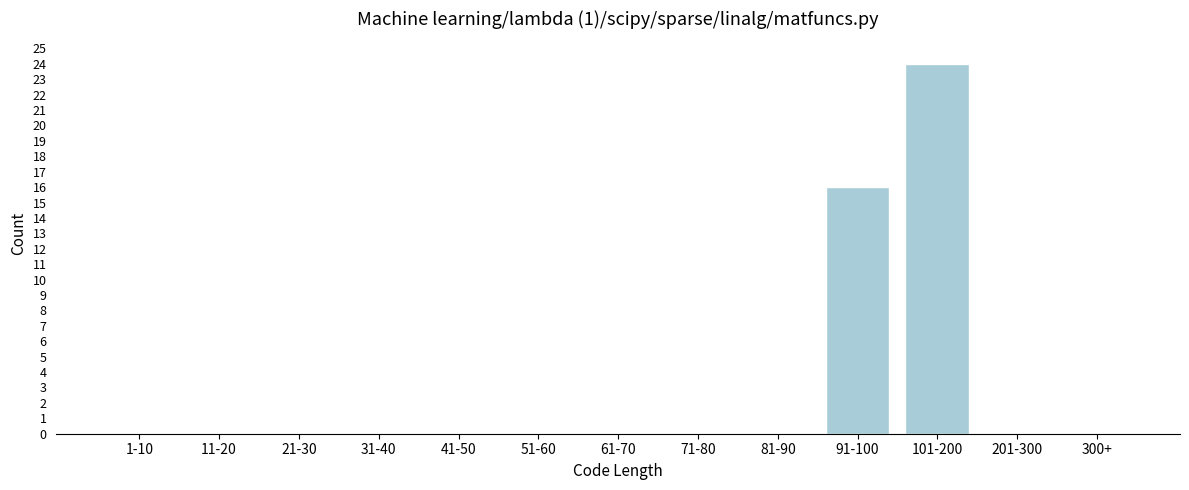

Reading right to left, what are all the values shown in this chart?

300+=0	201-300=0	101-200=24	91-100=16	81-90=0	71-80=0	61-70=0	51-60=0	41-50=0	31-40=0	21-30=0	11-20=0	1-10=0